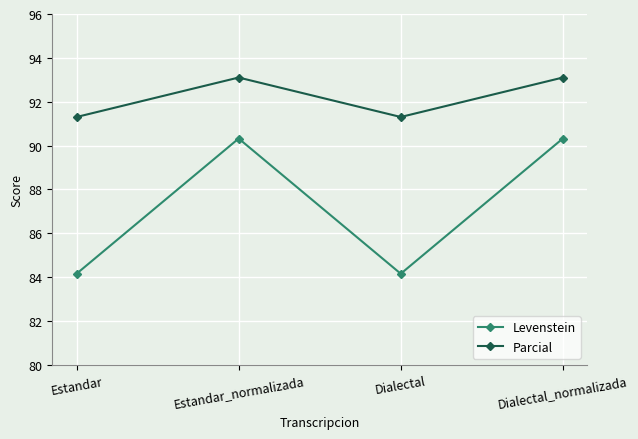

At which category does Levenstein reach its first local peak?

Estandar_normalizada